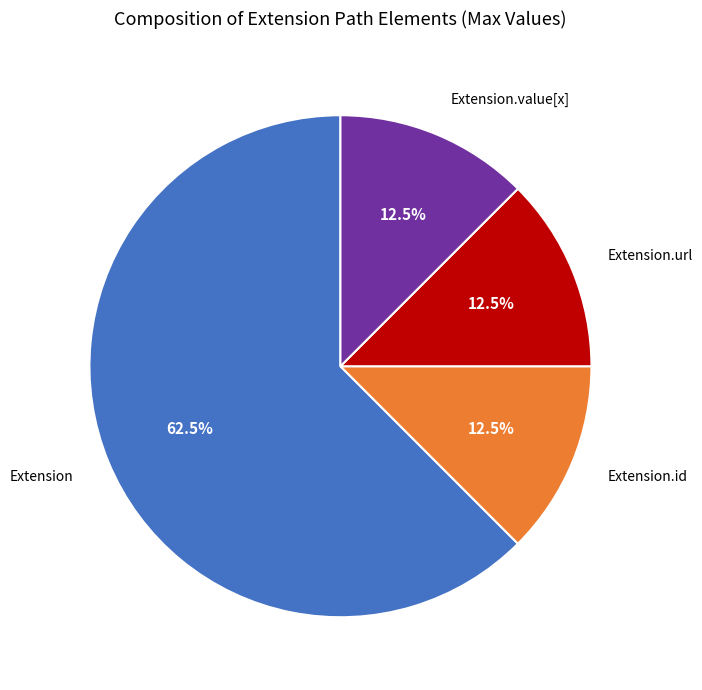

What is the ratio of the value at Extension to the value at Extension.value[x]?

5.0